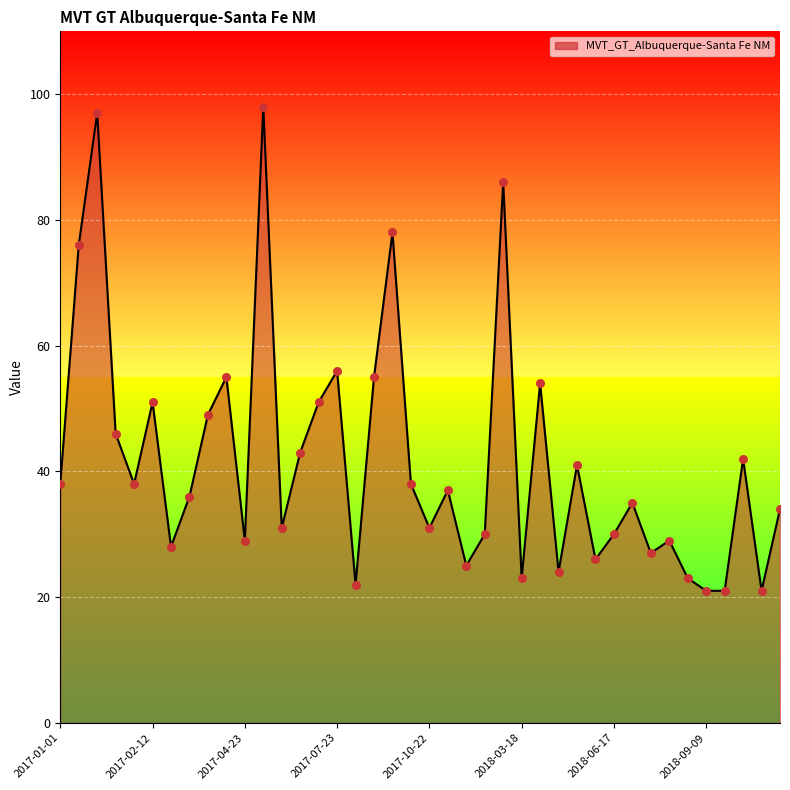

What is the difference between the maximum and minimum values?

77